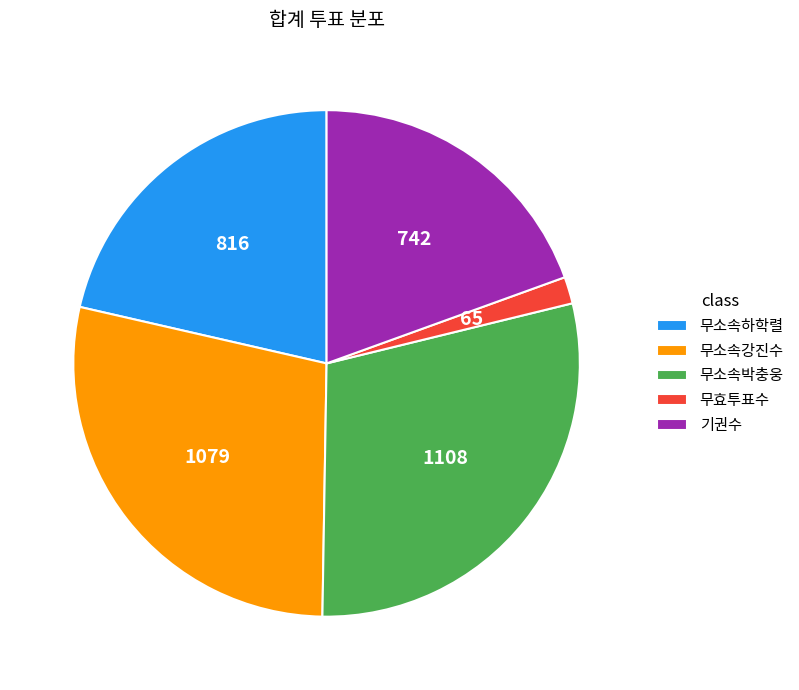

Rank the categories by value from lowest to highest.

무효투표수, 기권수, 무소속하학렬, 무소속강진수, 무소속박충웅